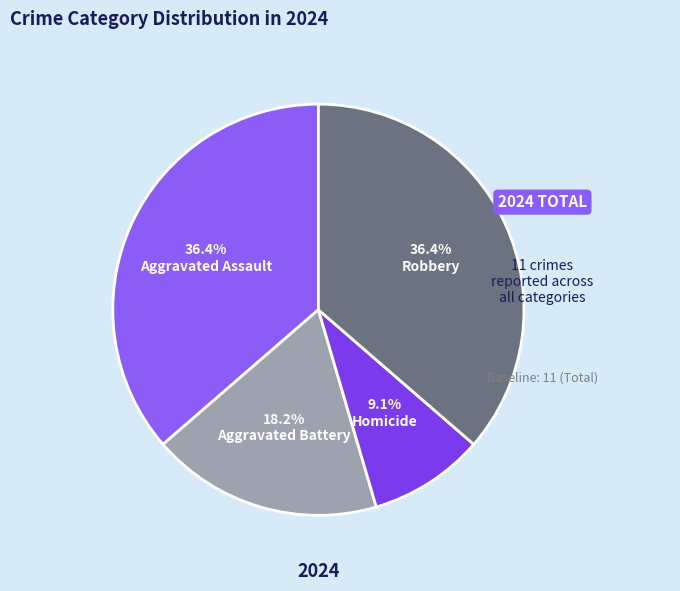

To the nearest percent, what percentage of the pie is Homicide?

9%